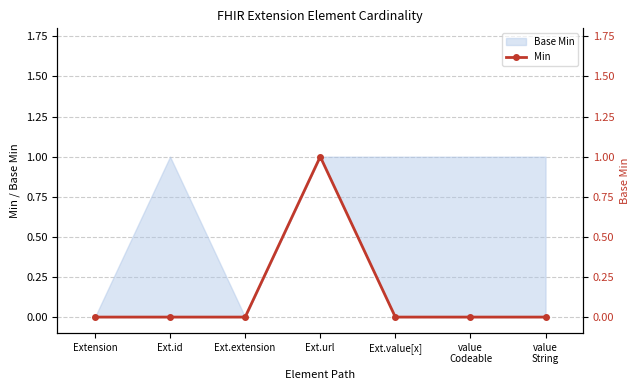

List the labels in order of value, smallest first.

Extension, Ext.id, Ext.extension, Ext.value[x], value
Codeable, value
String, Ext.url